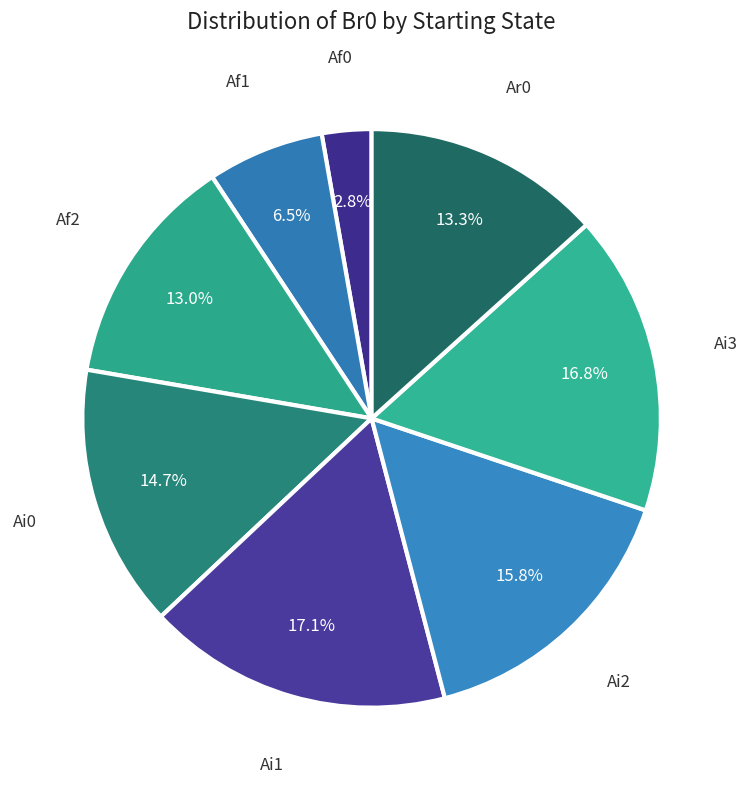

Approximately how many times larger is the value at Ai1 compared to Af2?

1.3